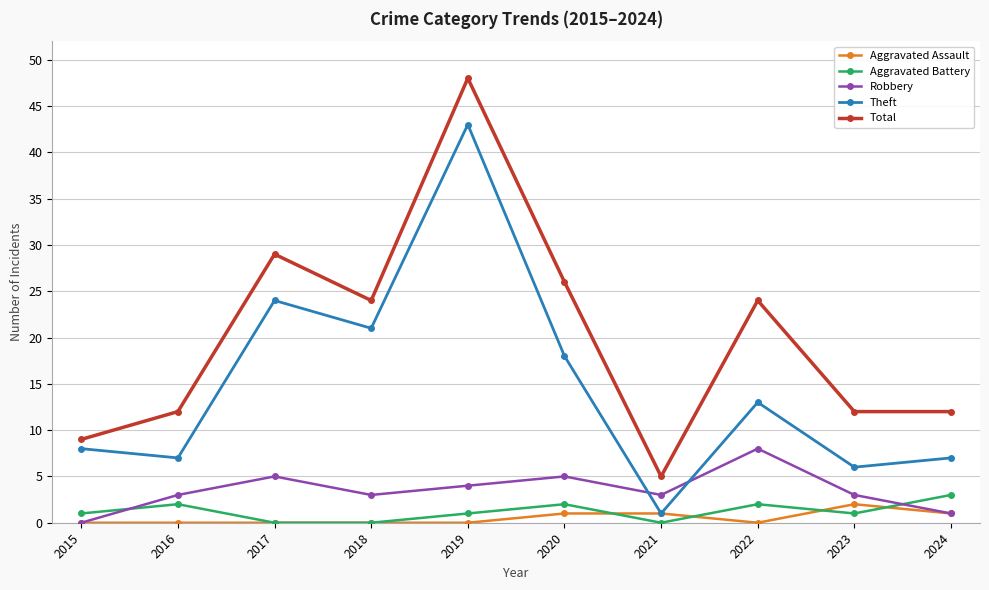

The value of Total at 2015 is 16. True or false?

False